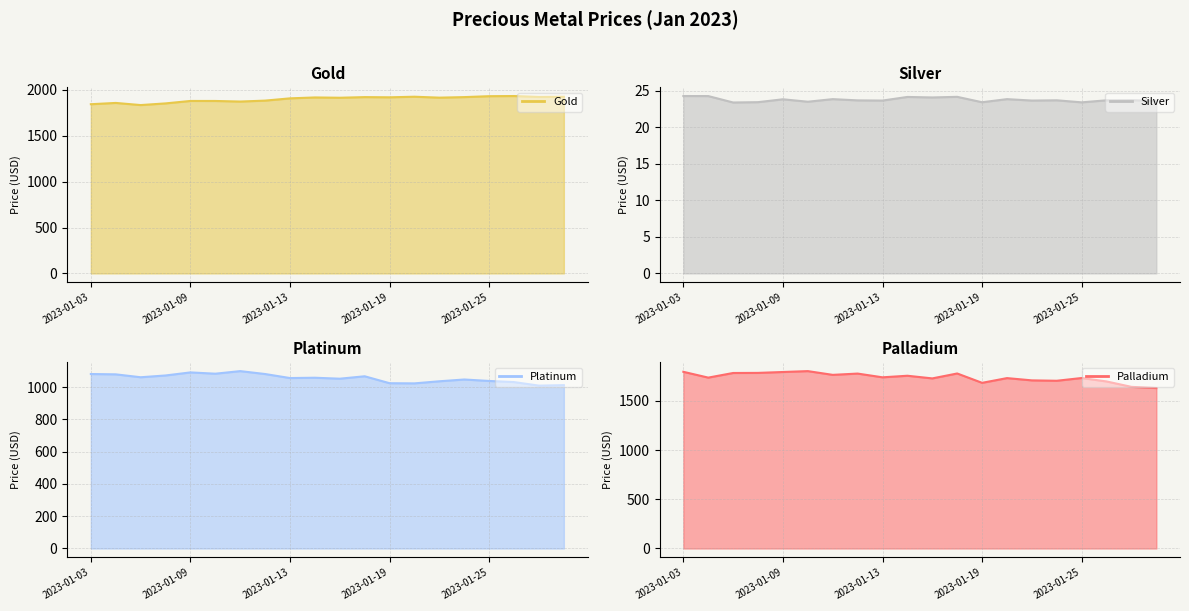

At which category is the sum across all series the highest?

2023-01-18